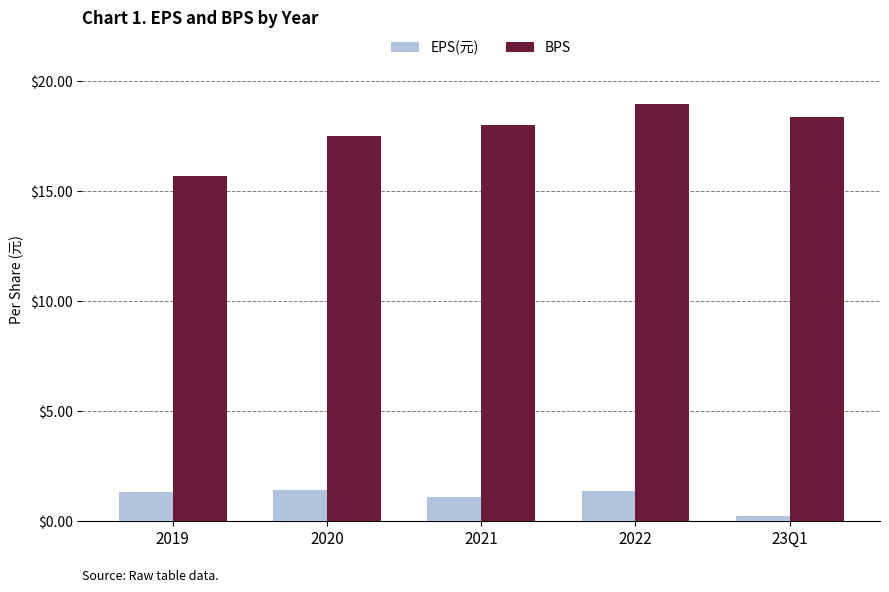

Is it true that BPS equals 18.4 at 23Q1?

True